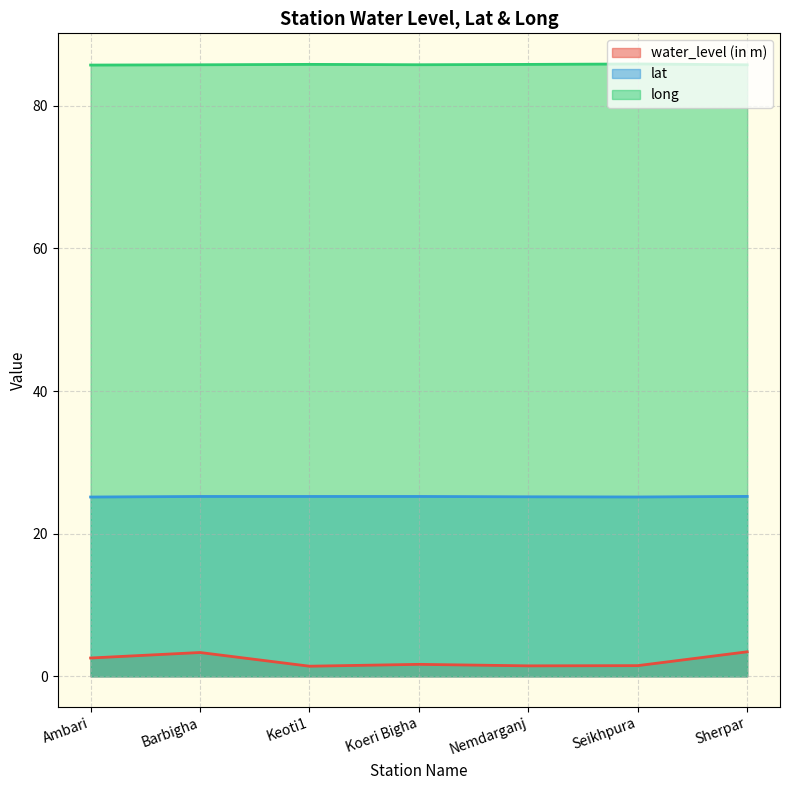

The value of long at Keoti1 is 85.8. True or false?

True